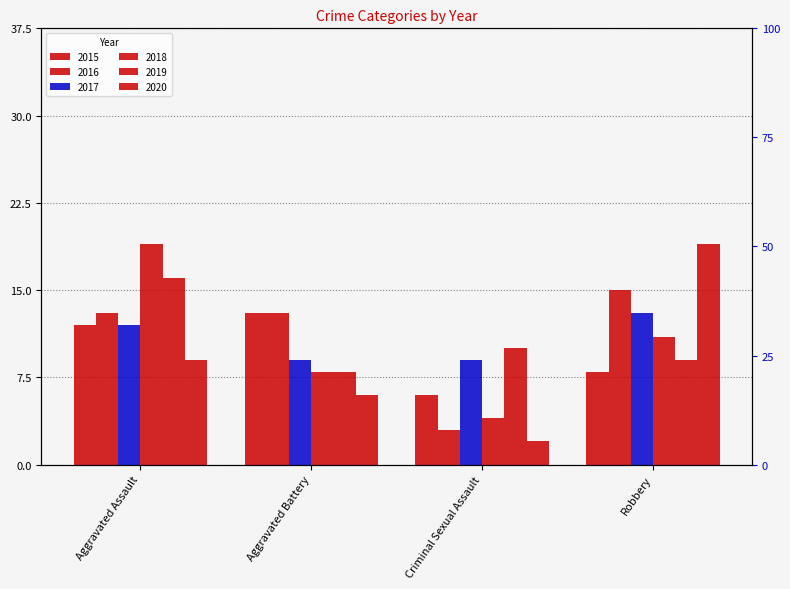

Is it true that 2017 equals 13 at Robbery?

True